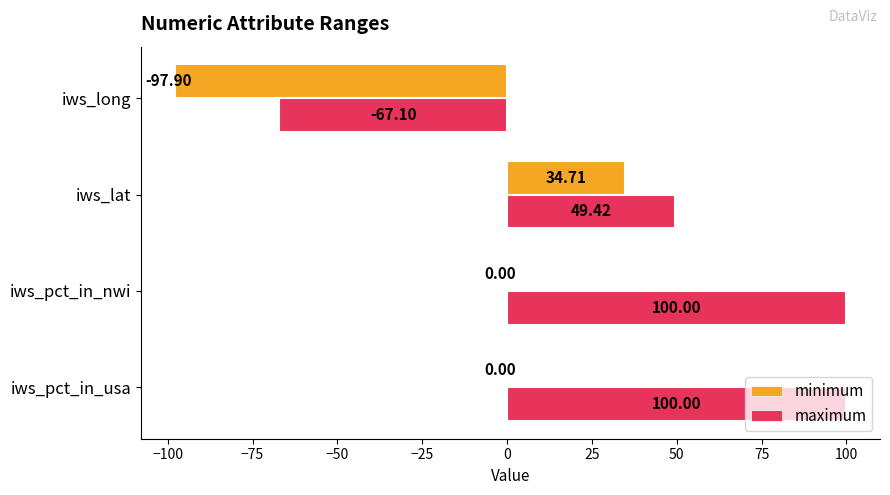

Which series has the largest range (max minus min)?

maximum